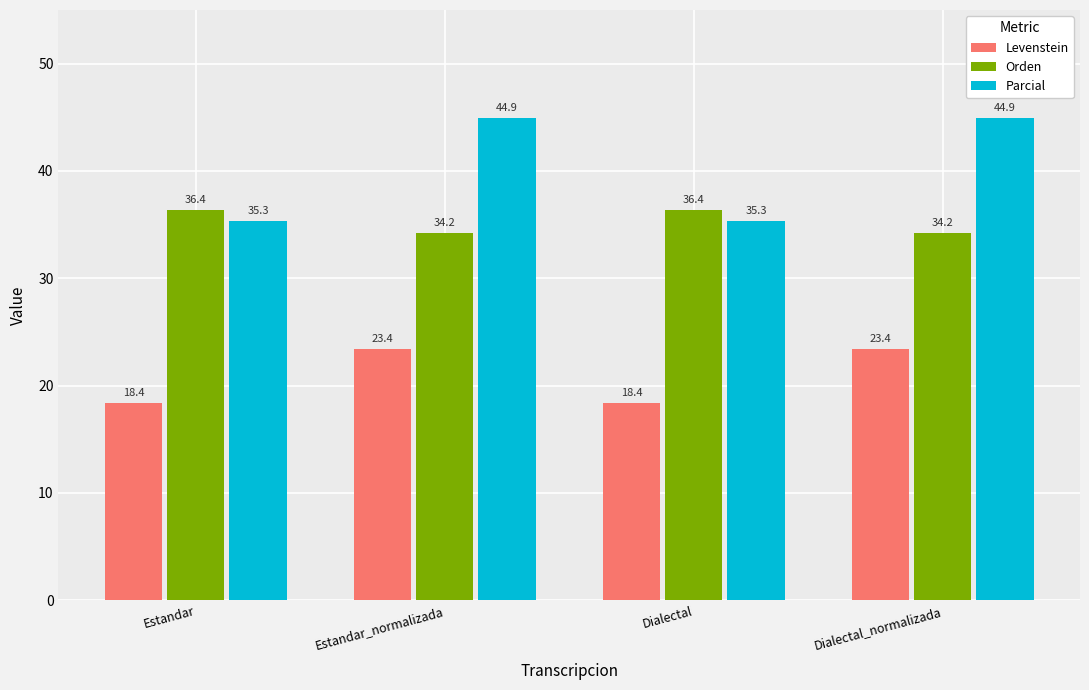

True or false: Parcial has a value of 18.8 at Estandar.

False